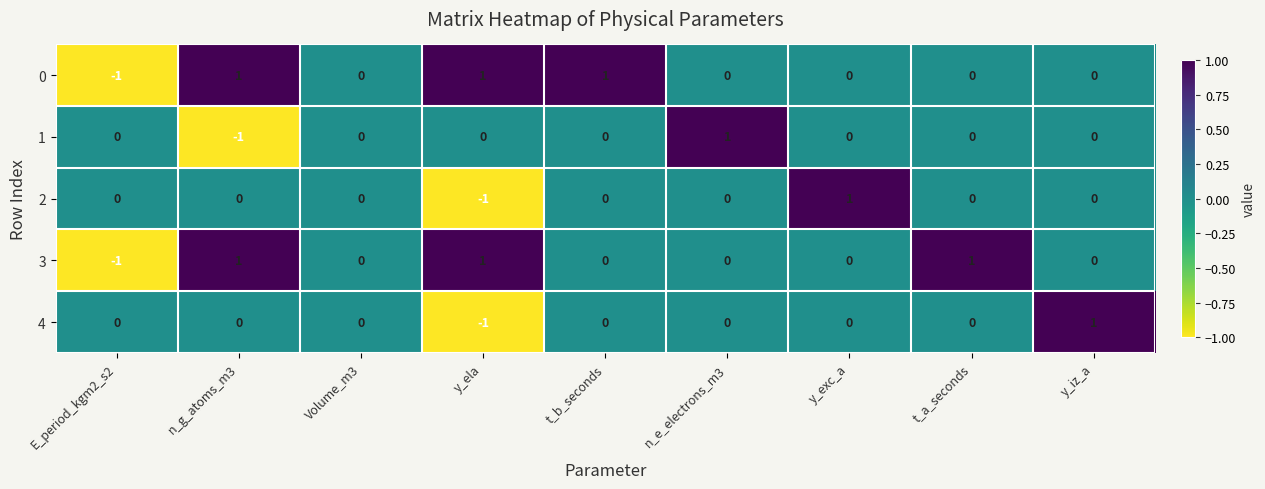

Which category has the lowest value in the 1 series?

n_g_atoms_m3